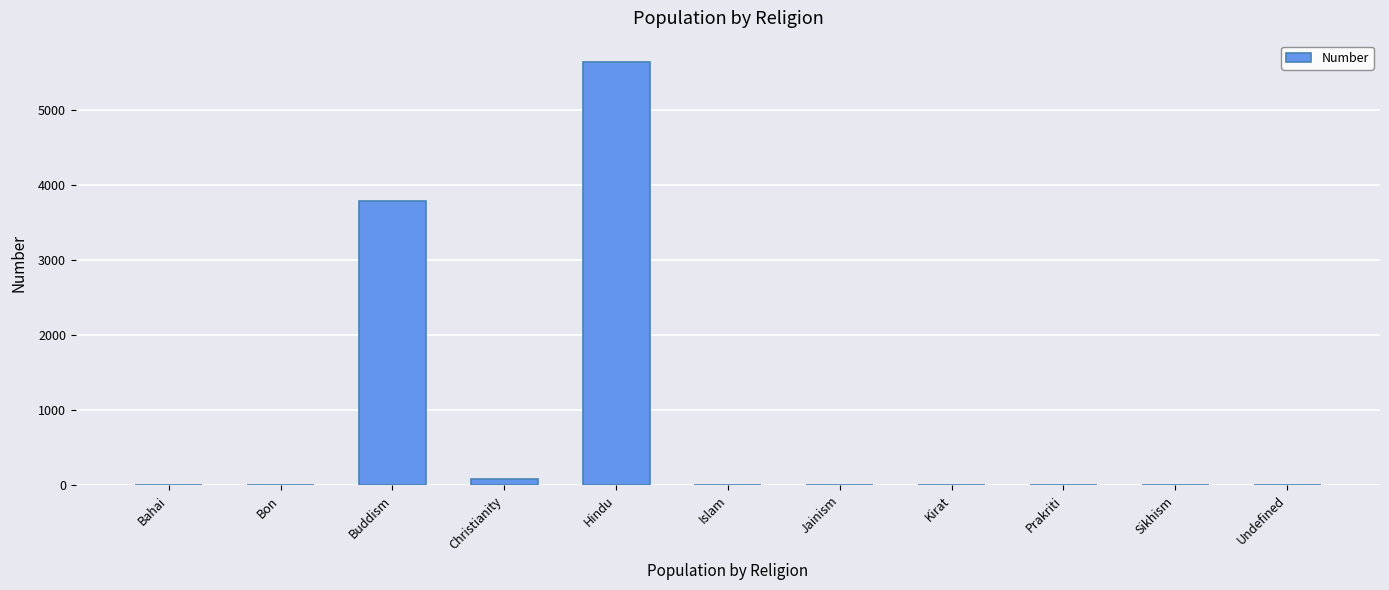

At which label is the value closest to 2823?

Buddism